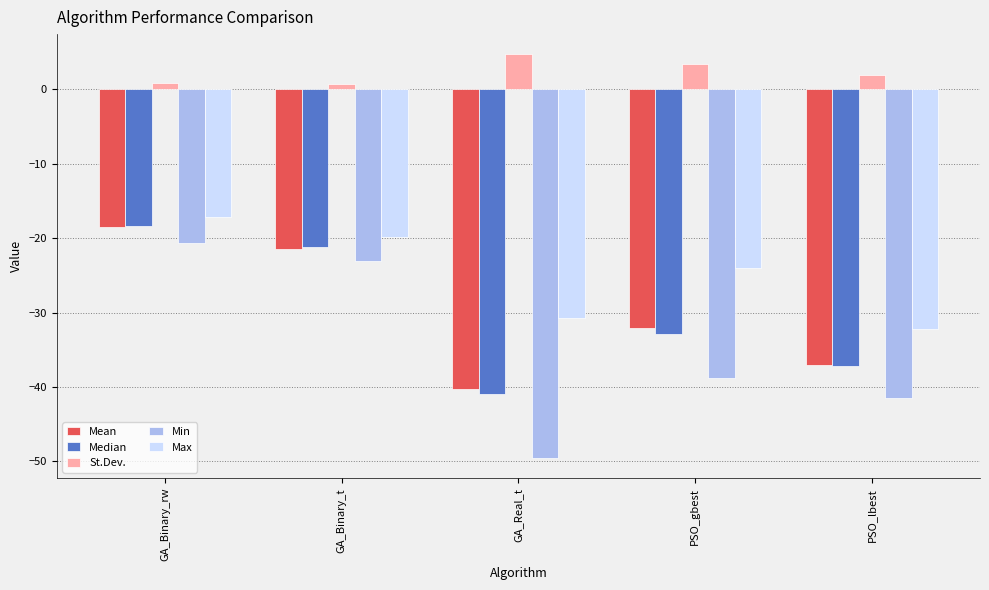

List the labels in order of Median value, largest first.

GA_Binary_rw, GA_Binary_t, PSO_gbest, PSO_lbest, GA_Real_t